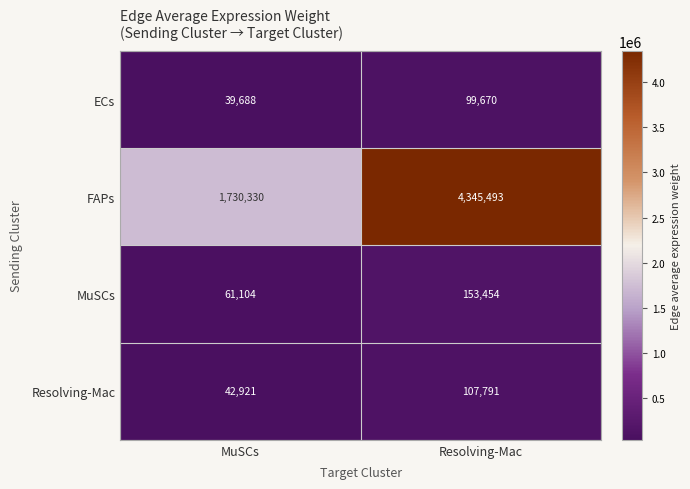

Which category has the highest value across all series?

Resolving-Mac